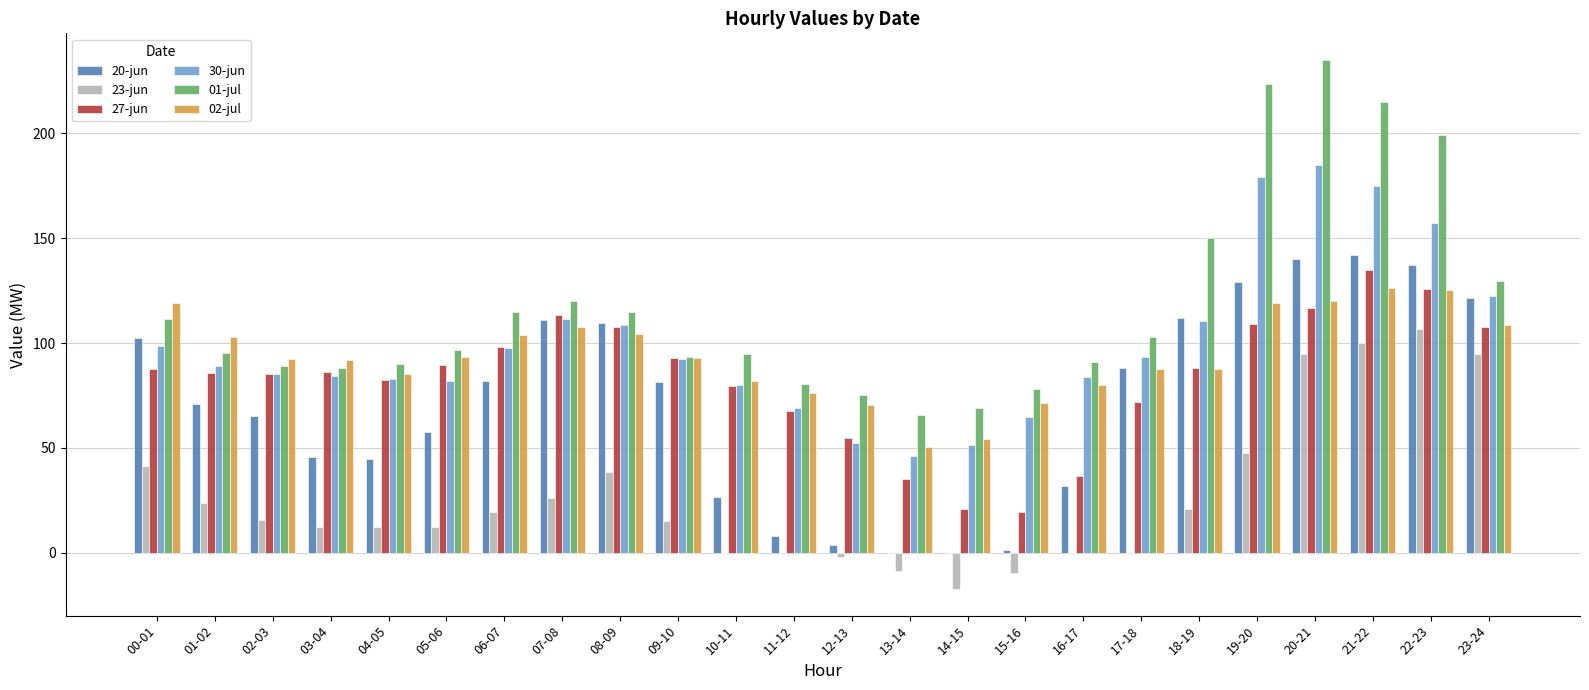

Is the value of 23-jun at 18-19 greater than the value of 02-jul at 08-09?

No